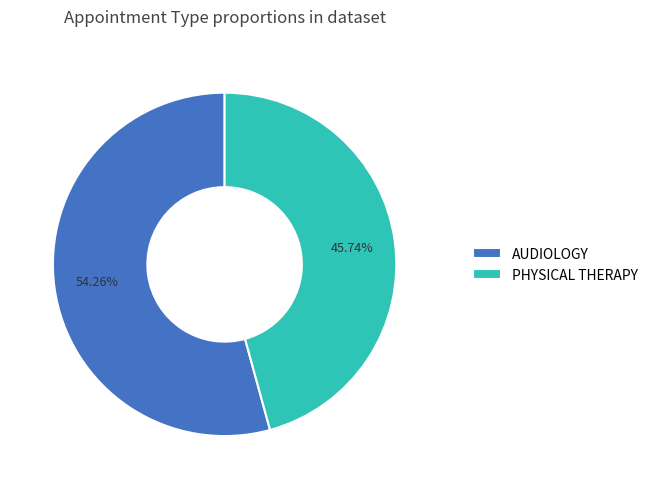

What is the smallest slice in the pie chart?

PHYSICAL THERAPY